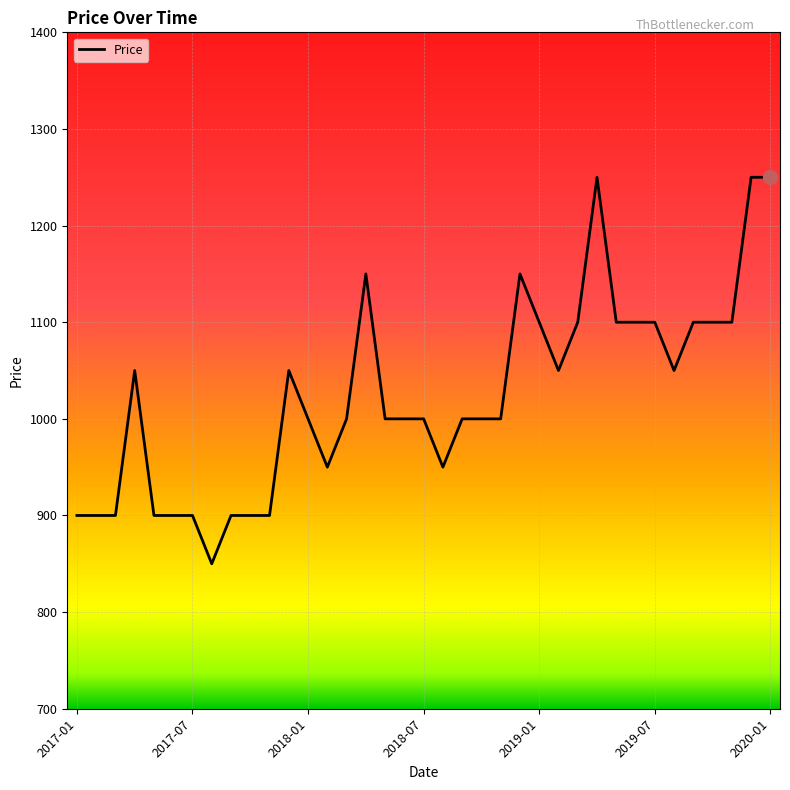

What is the average value?

1024